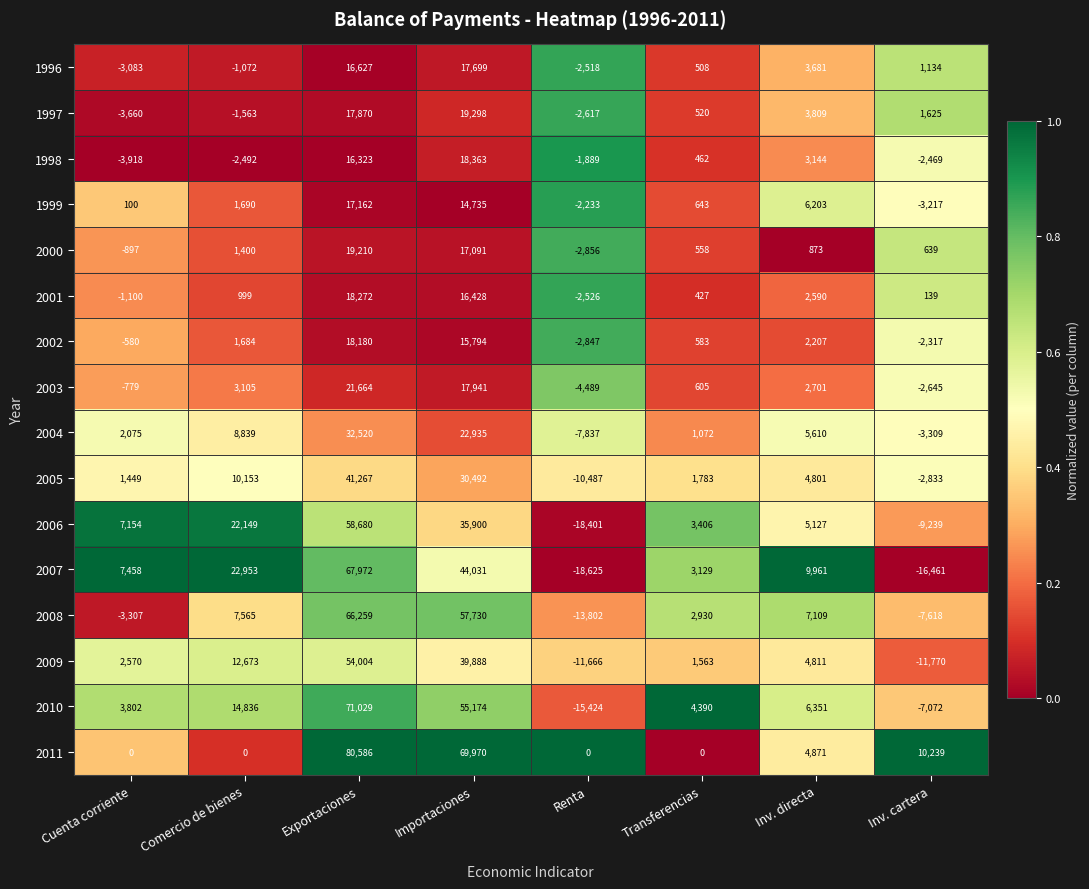

What is the difference between the highest and lowest values at Renta?

18625